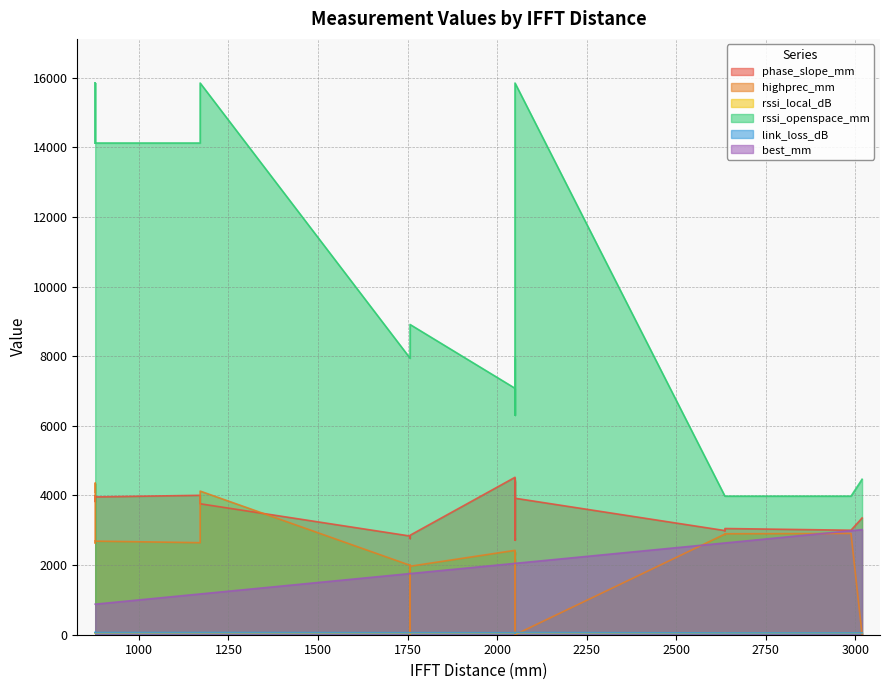

Rank the categories by best_mm value from highest to lowest.

21, 12, 13, 14, 22, 23, 0, 1, 2, 7, 8, 9, 10, 11, 18, 26, 27, 24, 25, 30, 31, 15, 19, 20, 3, 4, 5, 6, 16, 17, 28, 29